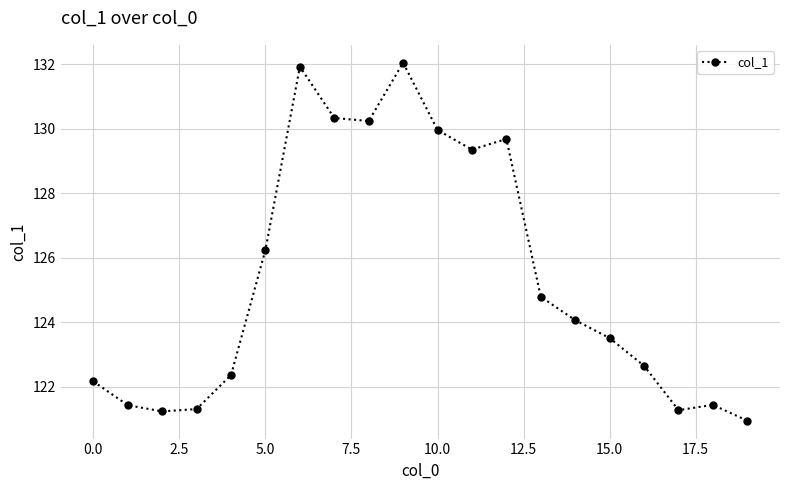

What is the value of the 17th point from the left?

122.6